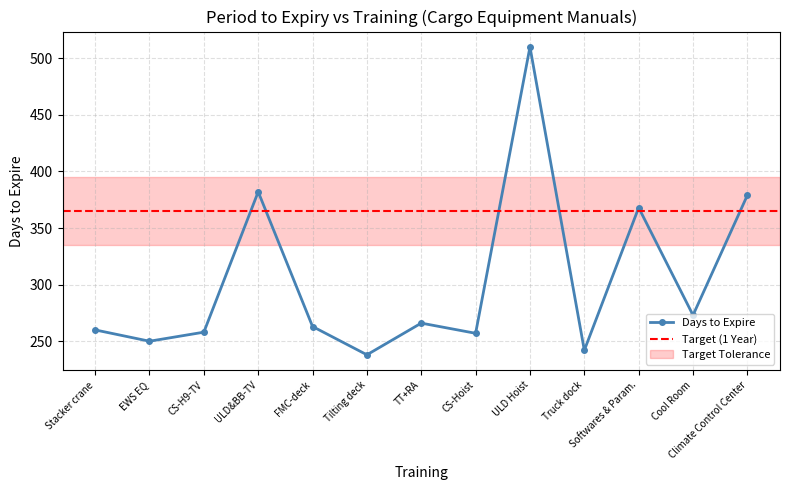

Which has a higher value, Softwares & Param. or Truck dock?

Softwares & Param.